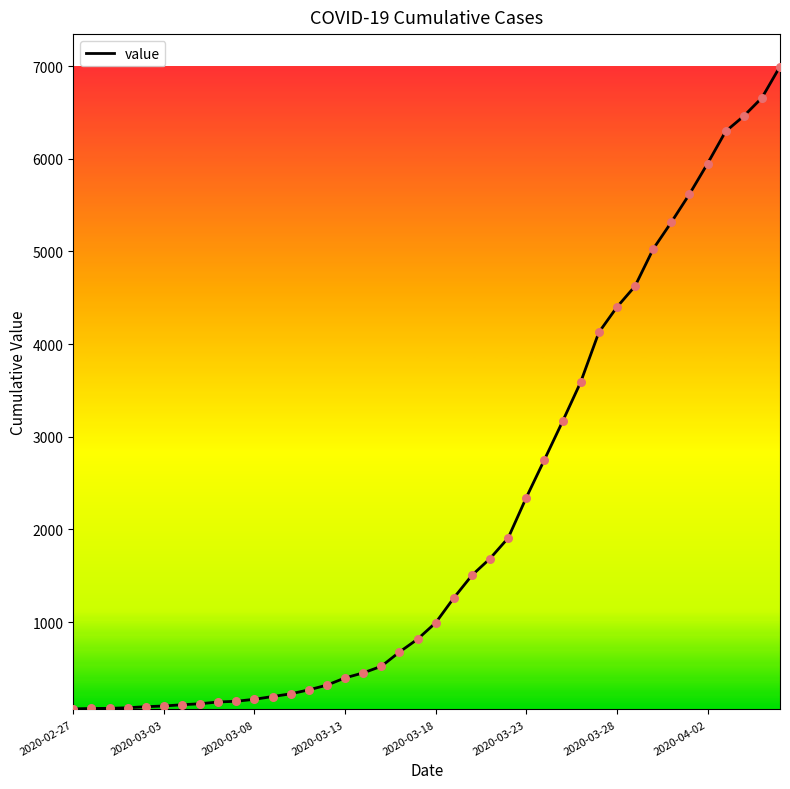

What is the difference between the maximum and minimum values?

6931